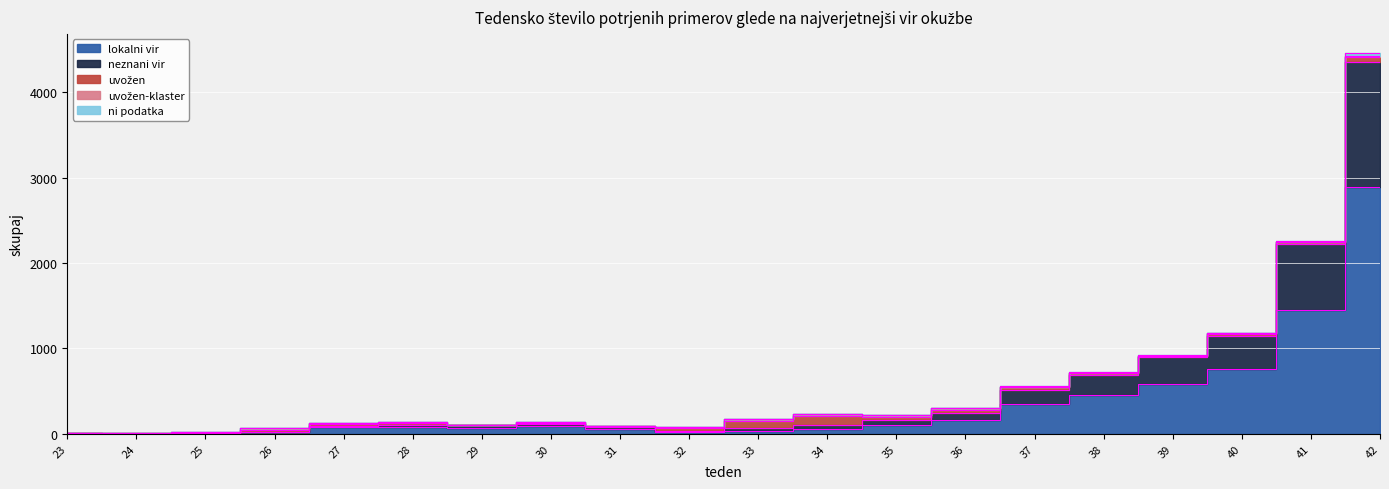

Rank the series at 39 from highest to lowest value.

lokalni vir, neznani vir, uvožen, ni podatka, uvožen-klaster